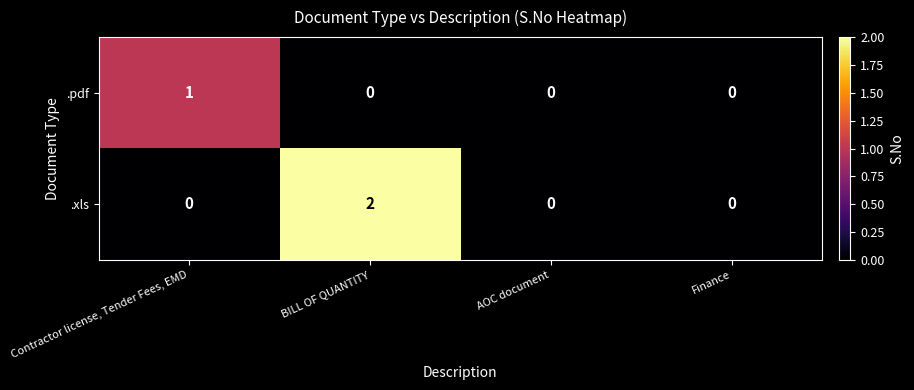

How many .pdf values are between 0 and 1?

4